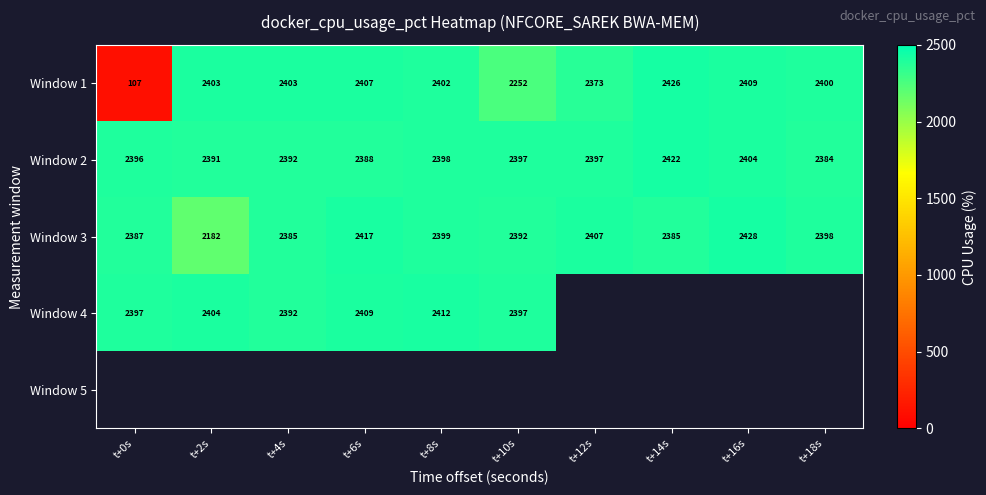

At which label does Window 4 reach its minimum?

t+4s